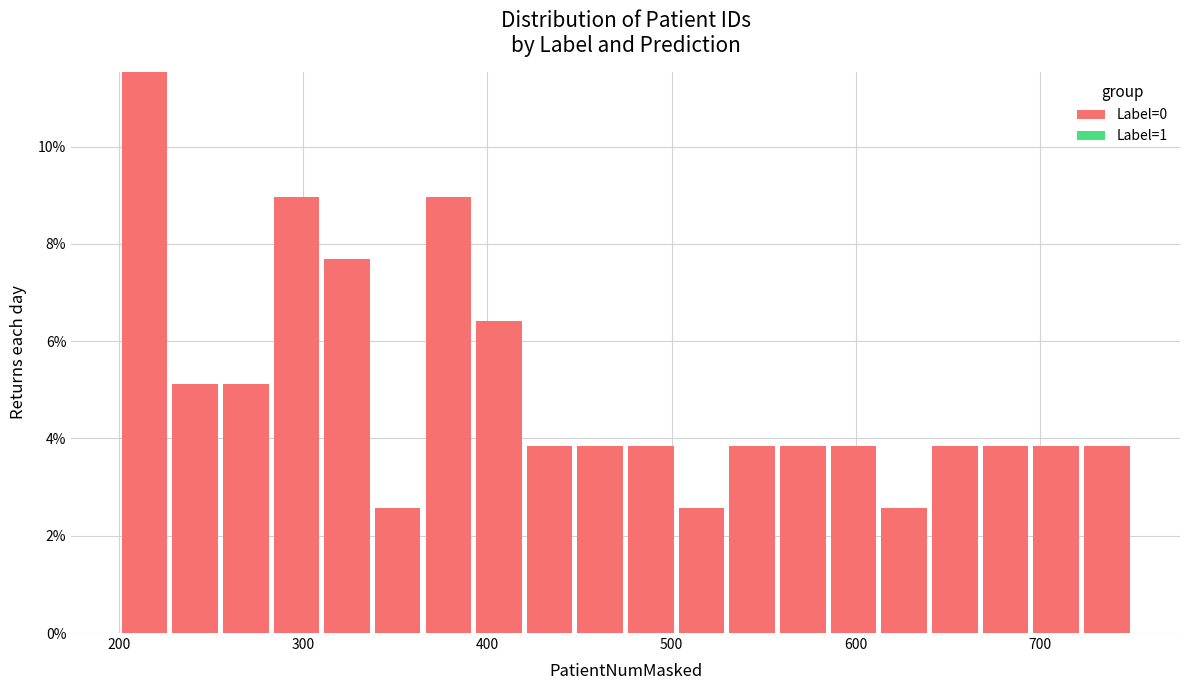

Read against the x-axis, roughly where is the centre of the tallest bar?

210